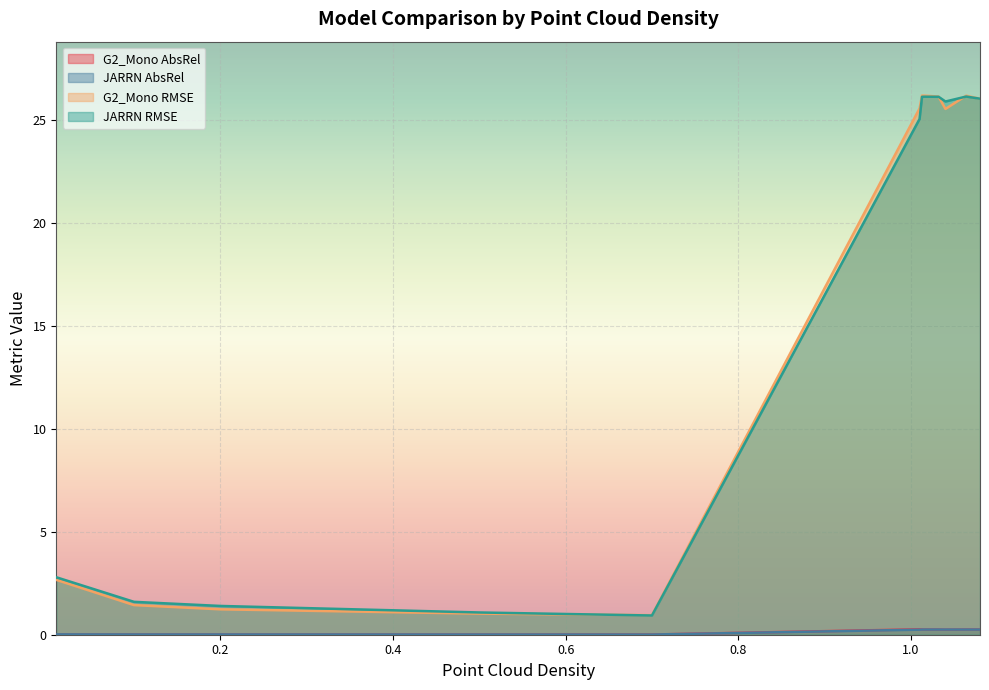

Which has a higher value, 0.5 or 1.04?

1.04